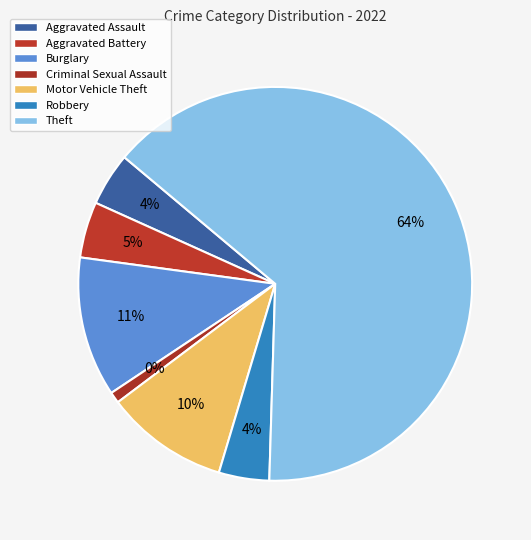

What percentage is the Theft slice, to the nearest percent?

64%